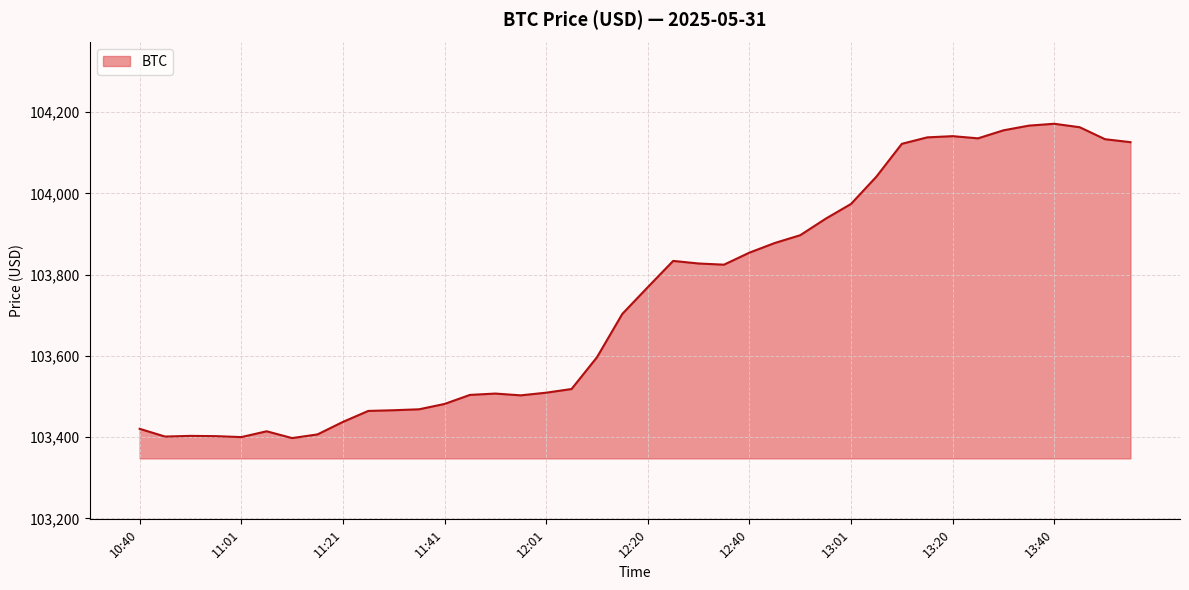

What is the difference between the maximum and minimum values?

773.5